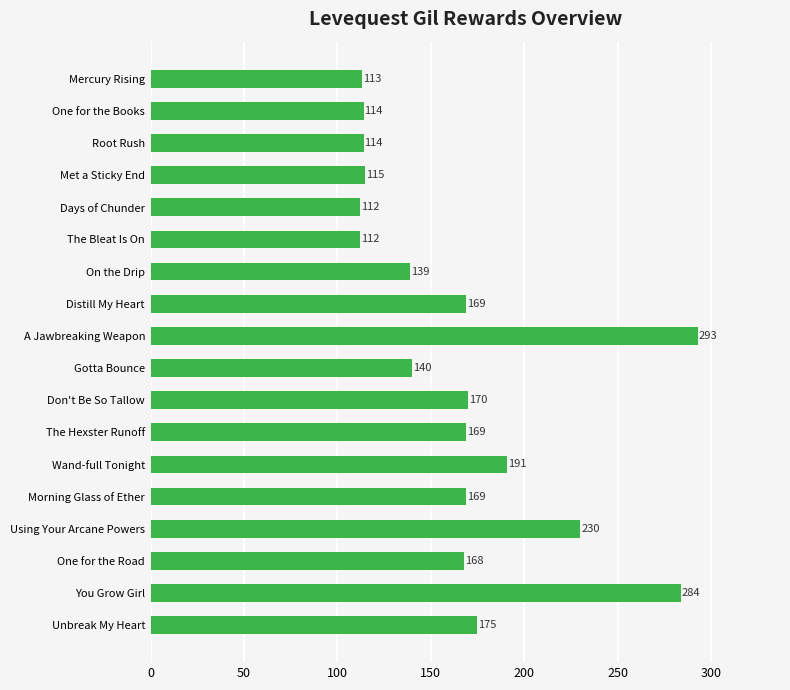

Reading top to bottom, what are all the values shown in this chart?

Mercury Rising=113	One for the Books=114	Root Rush=114	Met a Sticky End=115	Days of Chunder=112	The Bleat Is On=112	On the Drip=139	Distill My Heart=169	A Jawbreaking Weapon=293	Gotta Bounce=140	Don't Be So Tallow=170	The Hexster Runoff=169	Wand-full Tonight=191	Morning Glass of Ether=169	Using Your Arcane Powers=230	One for the Road=168	You Grow Girl=284	Unbreak My Heart=175